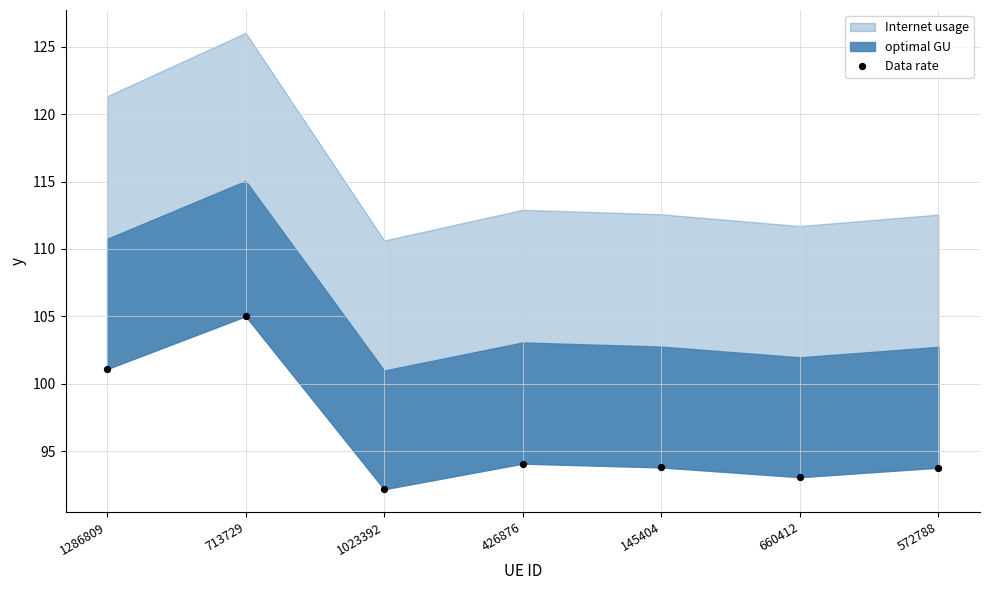

What Y value in the scatter plot is closest to 98?

101.1